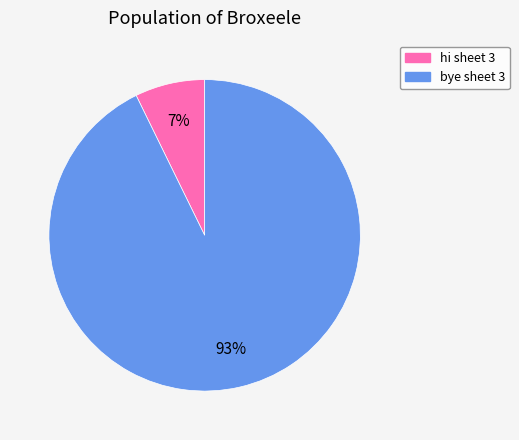

Is there a majority slice in this chart?

Yes